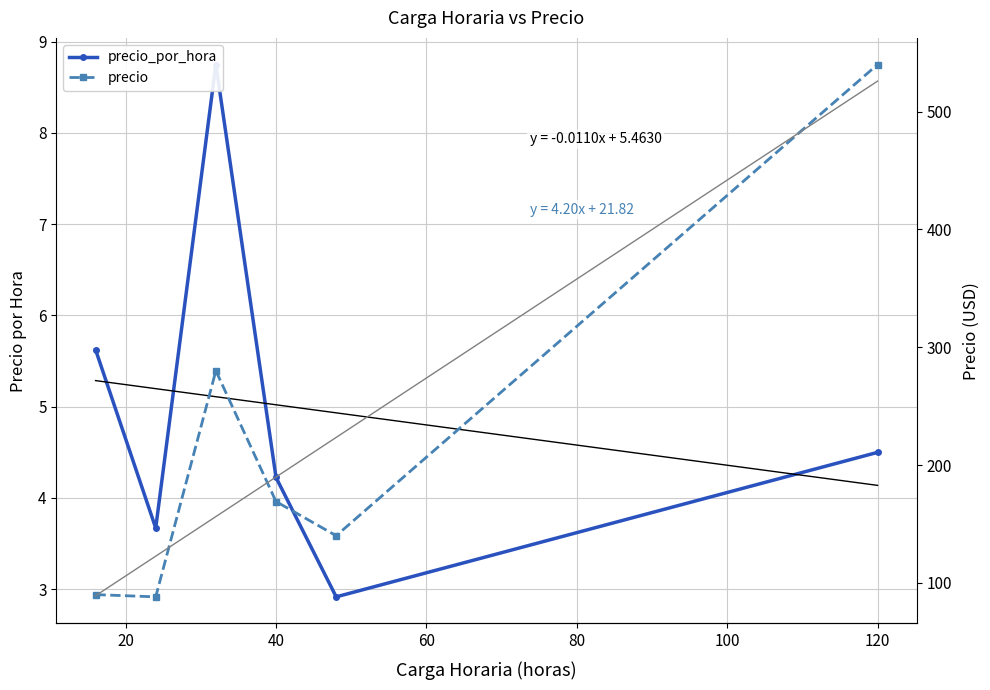

Reading left to right, list all the values displayed in this chart.

precio_por_hora: 5.6	3.7	8.8	4.2	2.9	4.5
precio: 90.0	88.1	280.0	169.0	140.0	540.0